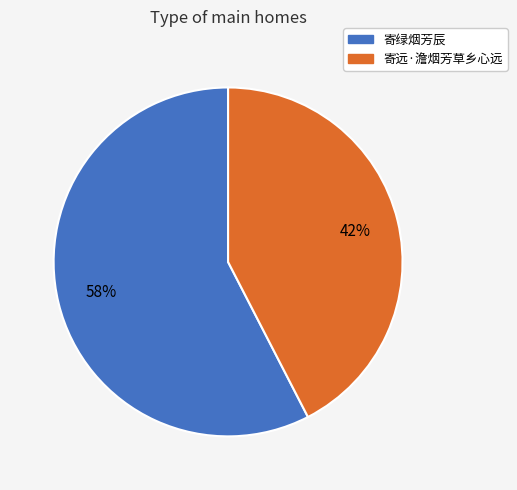

Which slice is the largest?

寄绿烟芳辰